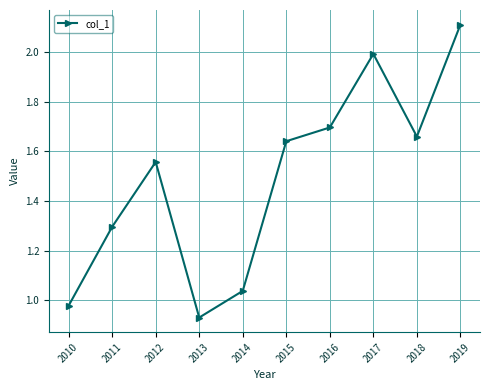

What is the maximum value shown in the chart?

2.1